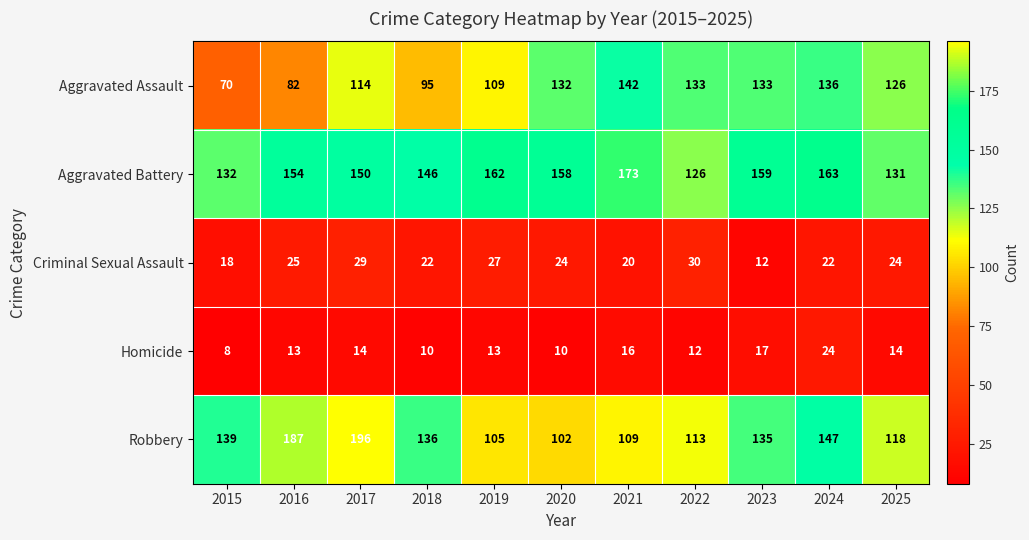

Is it true that Robbery equals 242 at 2024?

False